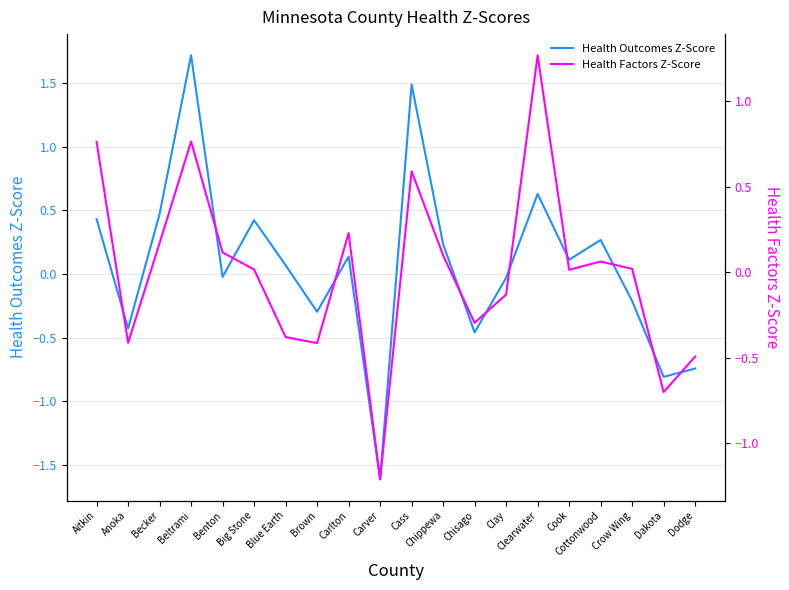

What is the approximate value of Health Outcomes Z-Score at Carlton?

0.1